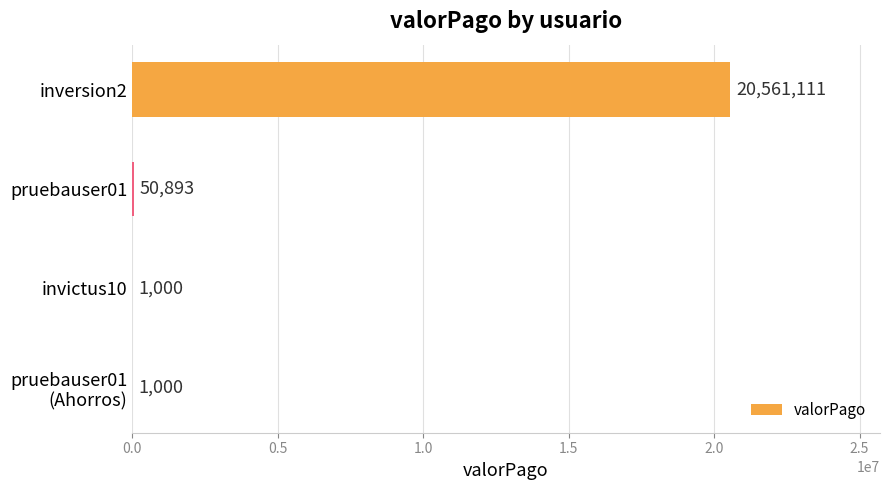

How many series are shown in this chart?

1